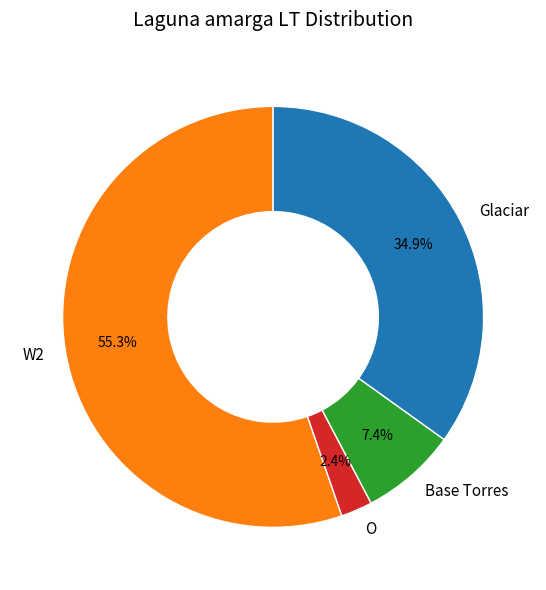

Does Base Torres account for over 50% of the chart?

No